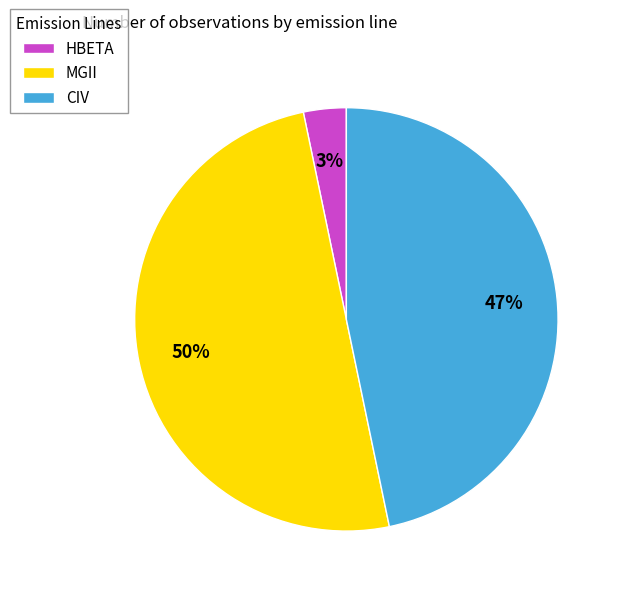

Is HBETA the majority of the pie?

No